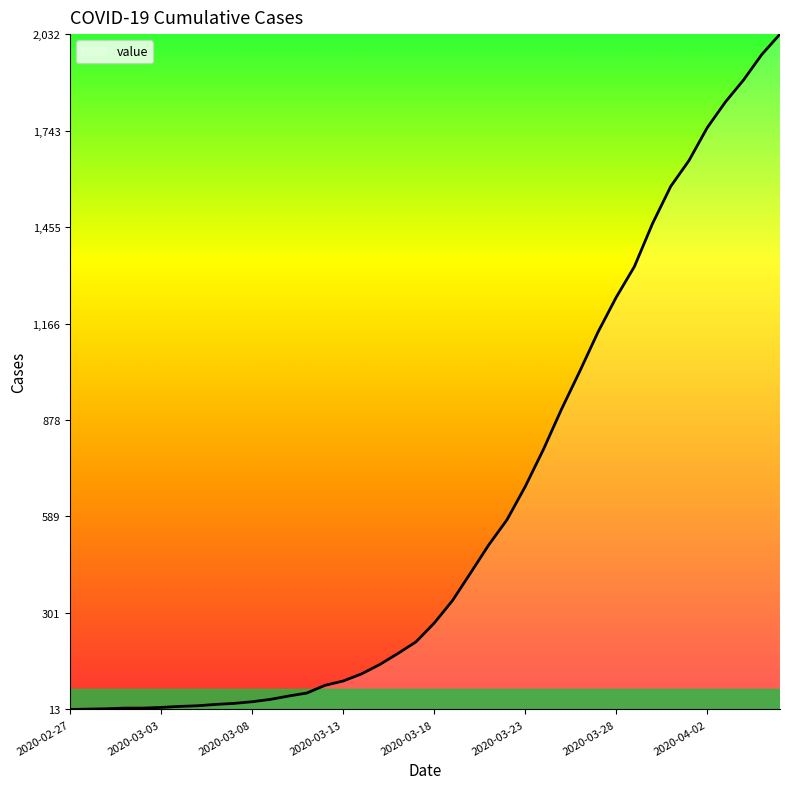

What is the maximum value shown in the chart?

2032